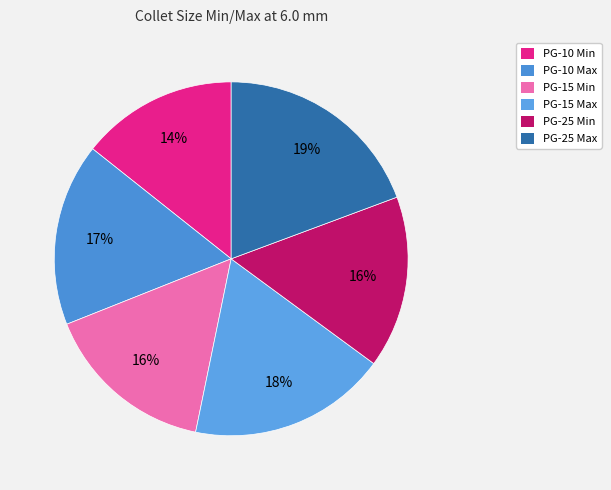

Does PG-25 Min account for over 50% of the chart?

No